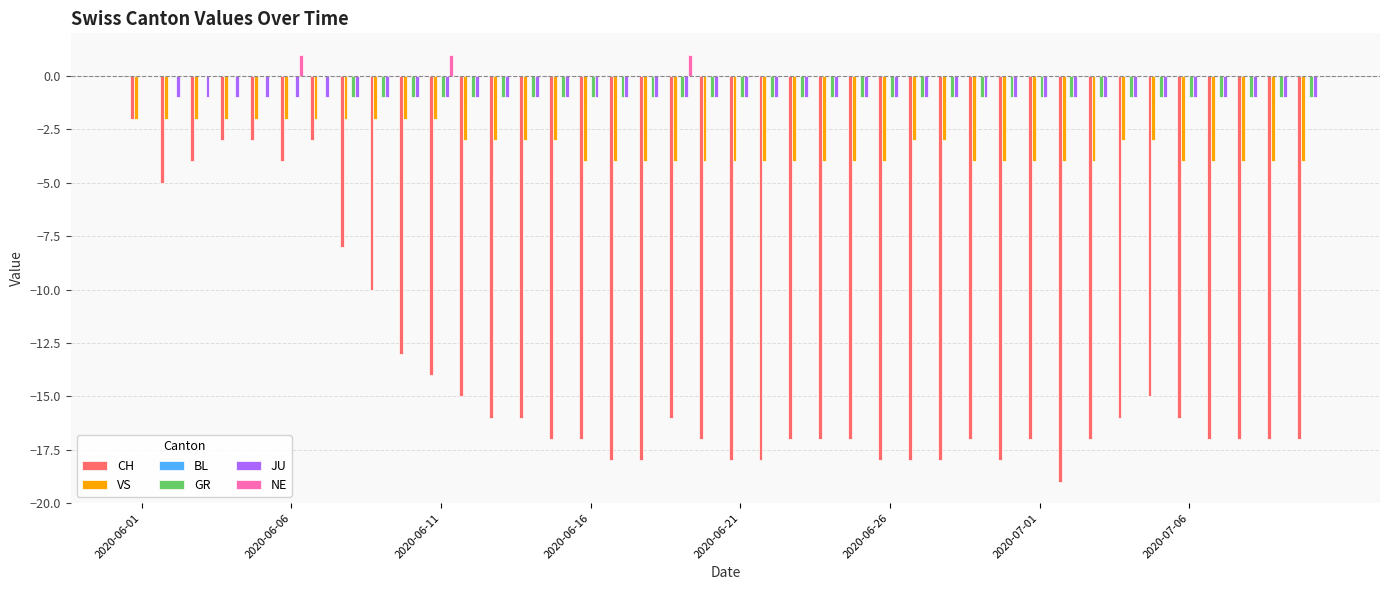

What is the sum of all VS values?

-130